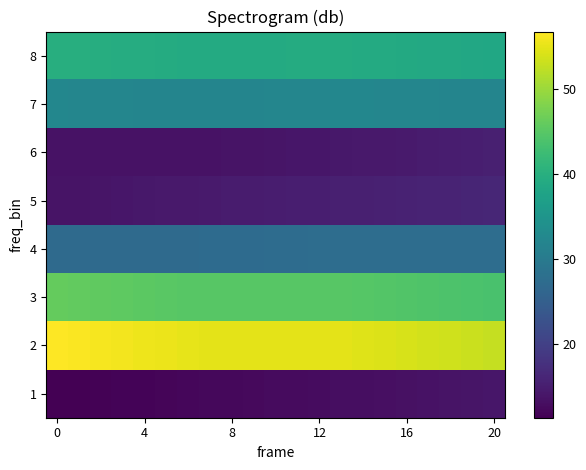

What is the greatest value displayed?

56.8